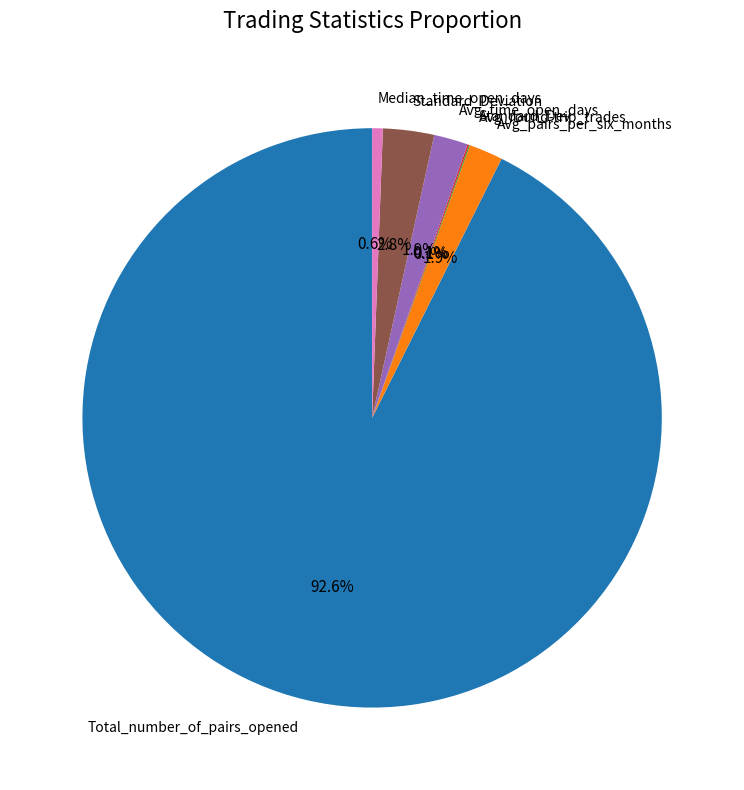

Approximately how many times larger is the value at Avg_pairs_per_six_months compared to Avg_time_open_days?

1.0